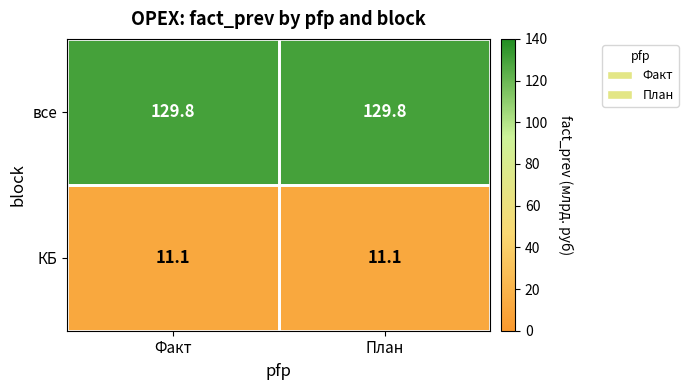

At how many categories does at least one series exceed 108?

2